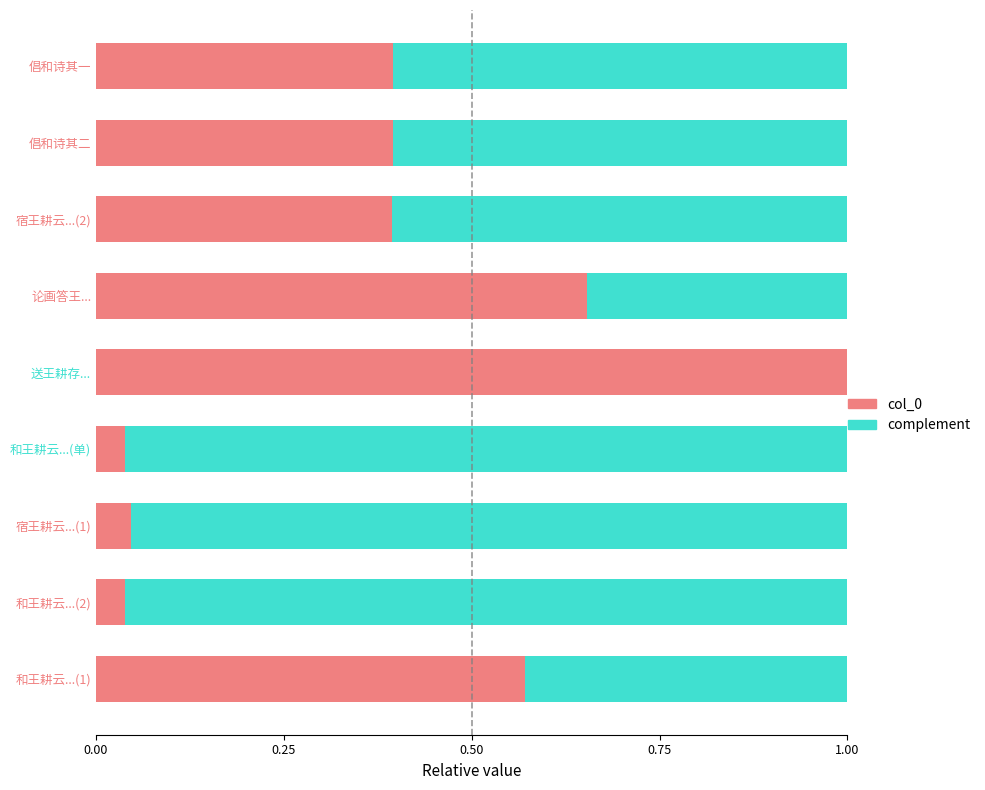

The col_0 series shows 0.0 at 和王耕云...(单). True or false?

True